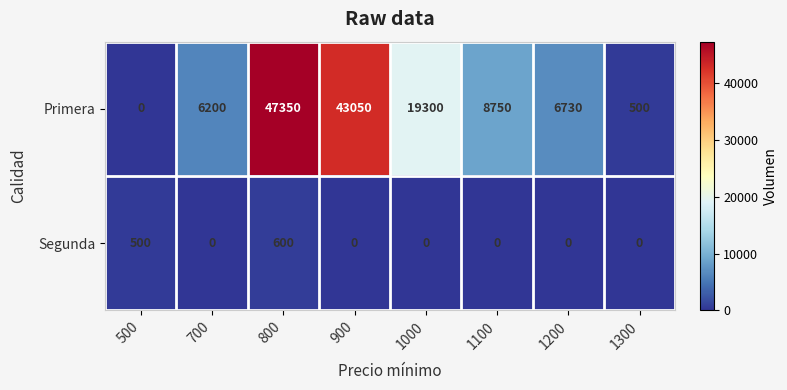

Which label corresponds to the largest value in the chart?

800